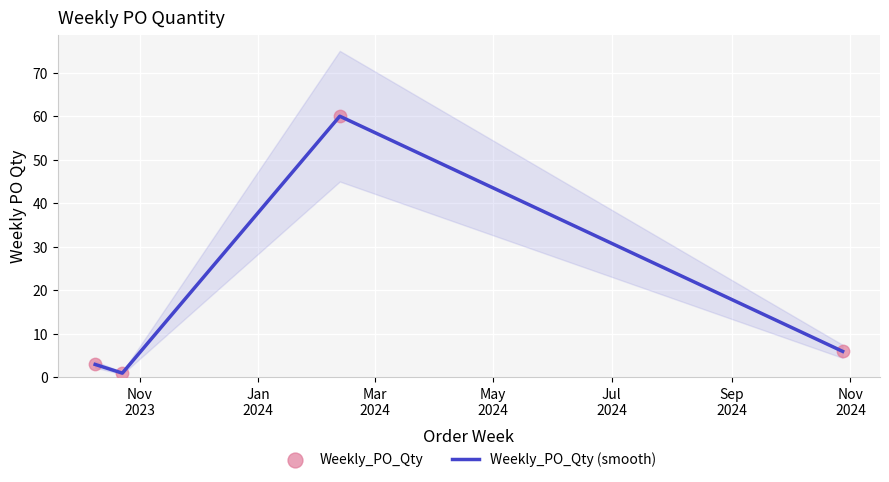

Which series reaches the maximum Y coordinate?

Weekly_PO_Qty (smooth)